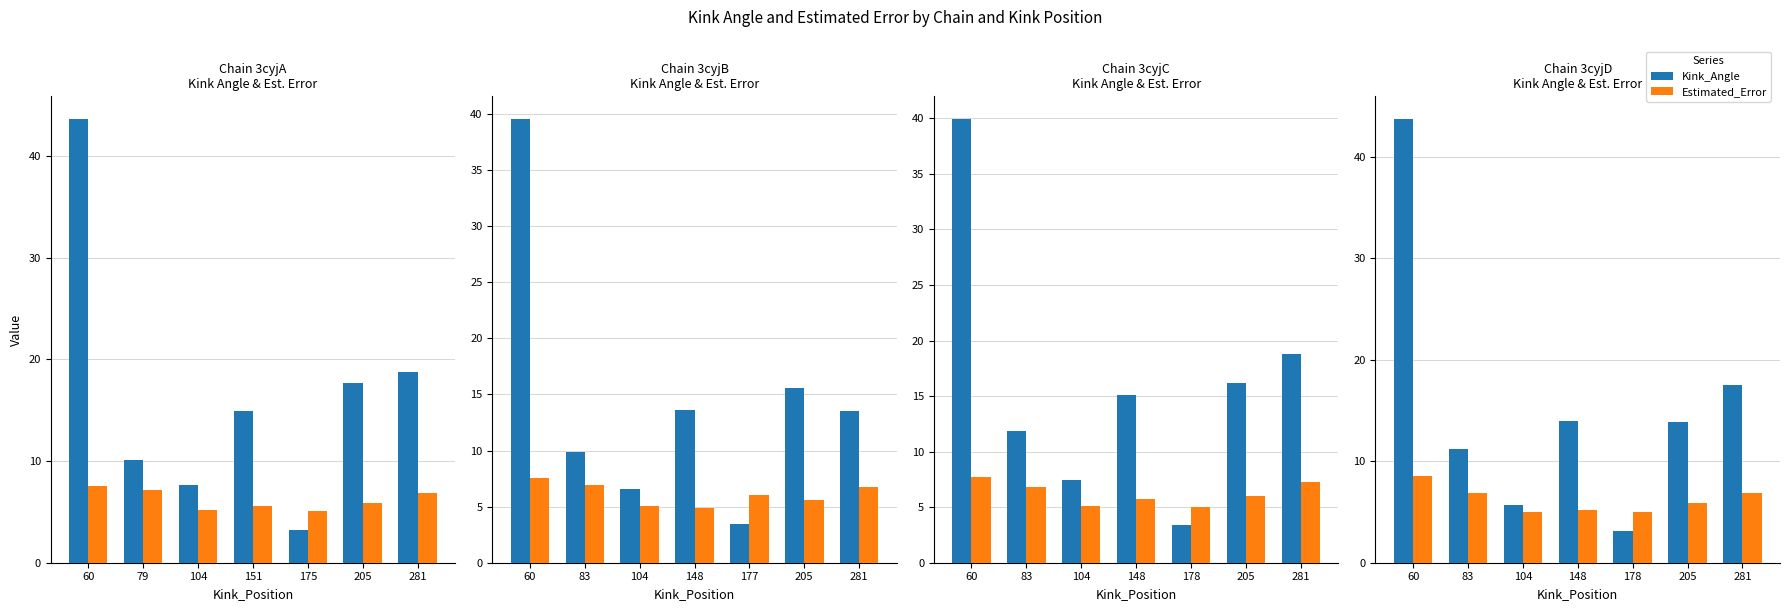

How many data points in Kink_Angle are above 13?

4